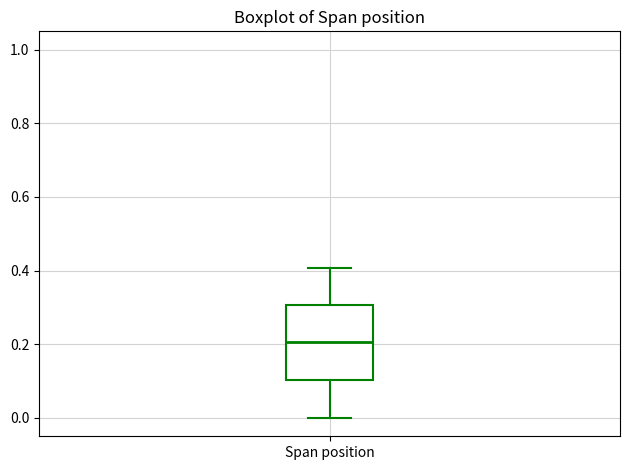

Read this box plot against the y-axis: the position of the median line, the range covered by the box, and the ends of both whiskers. The values are not printed on the chart, so give them approximately, as read against the axis.

median 0.2, box 0.1 to 0.3, whiskers 0.0 to 0.4